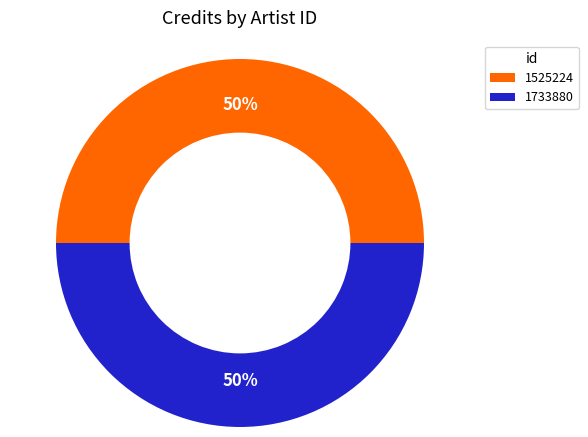

To the nearest percent, what is the combined percentage of 1733880 and 1525224?

100%